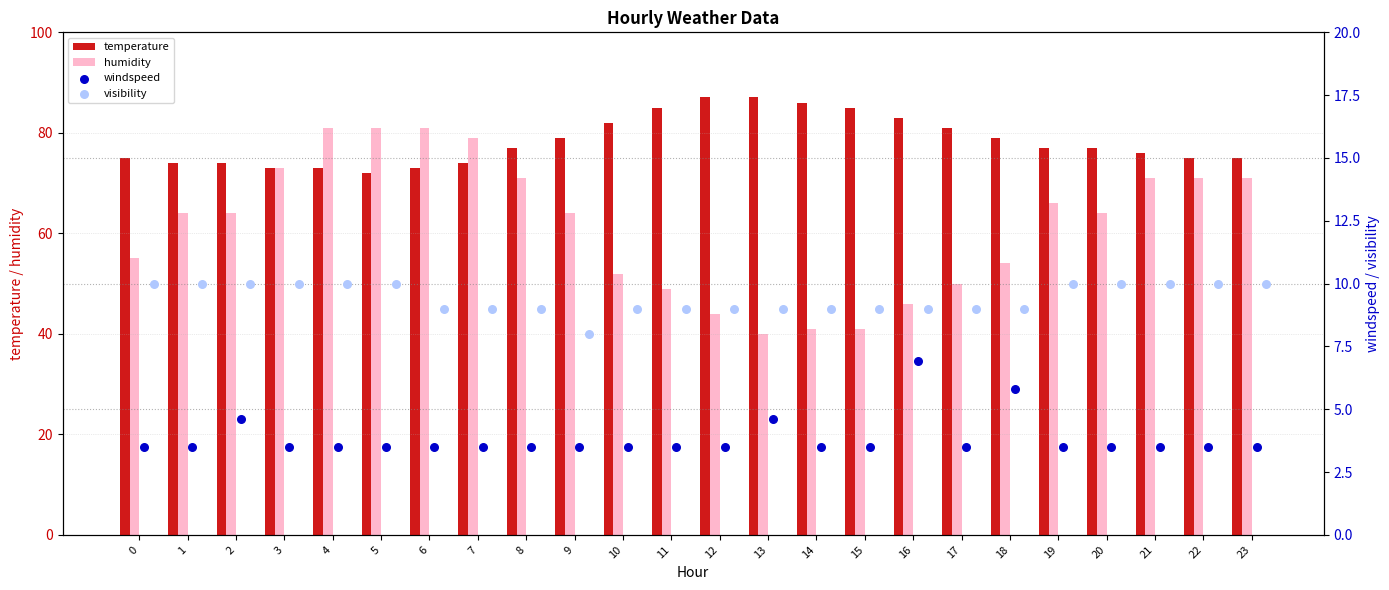

Which series has the largest total across all categories?

temperature